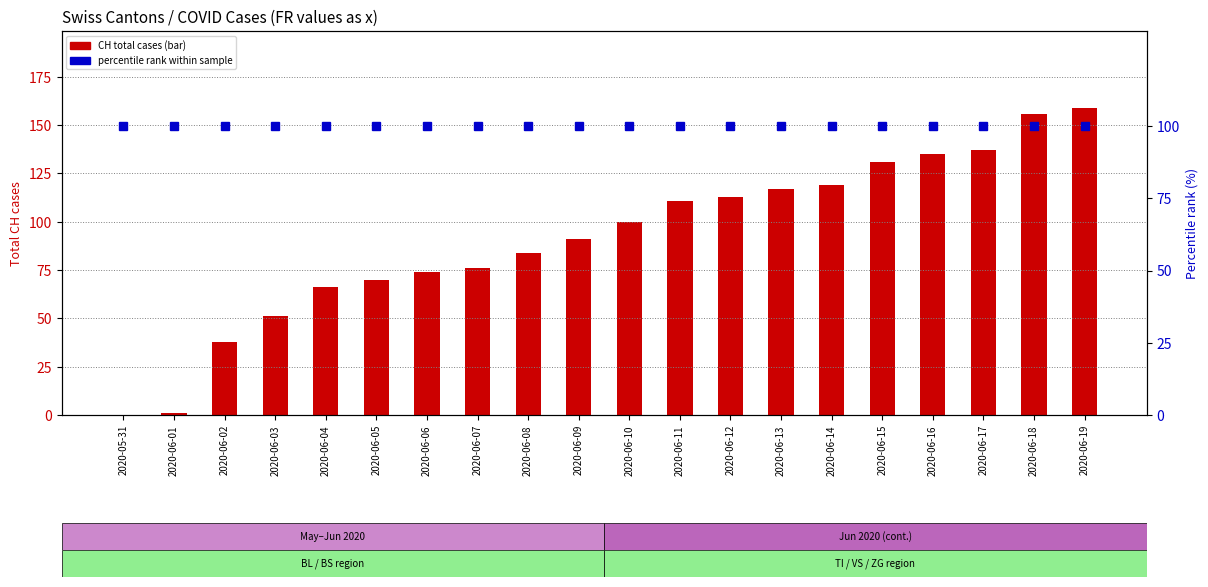

What is the total value across all series at 2020-06-11?

211